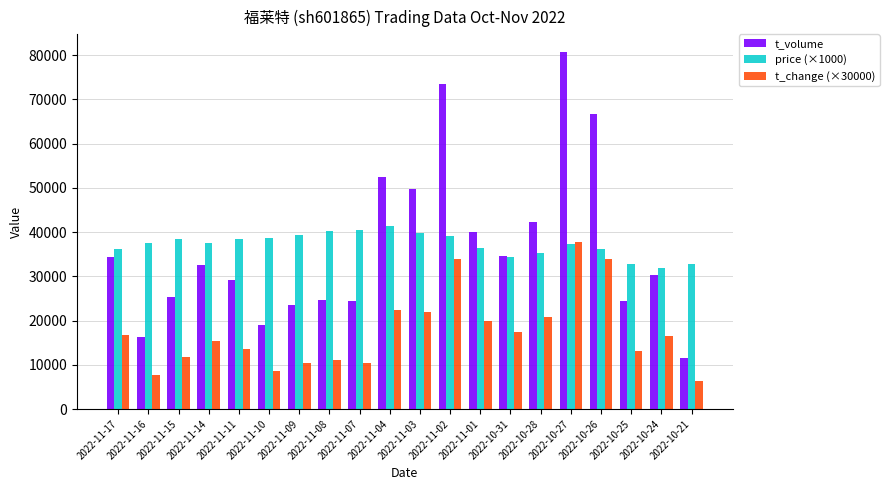

True or false: t_volume has a value of 66713 at 2022-10-26.

True